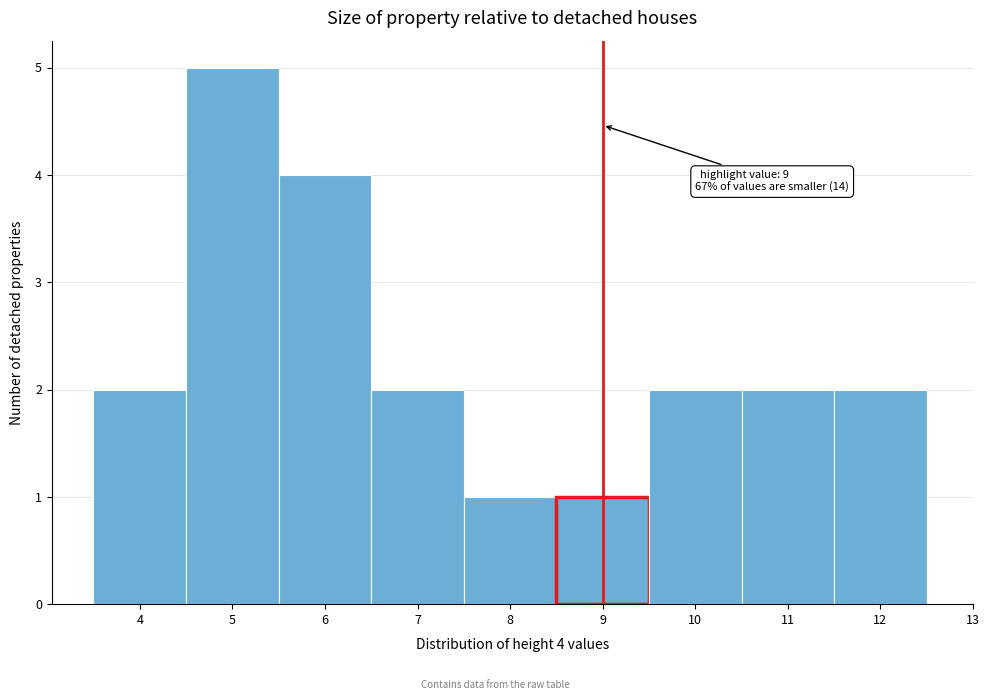

Which range on the x-axis has the tallest bar?

4.5 to 5.5